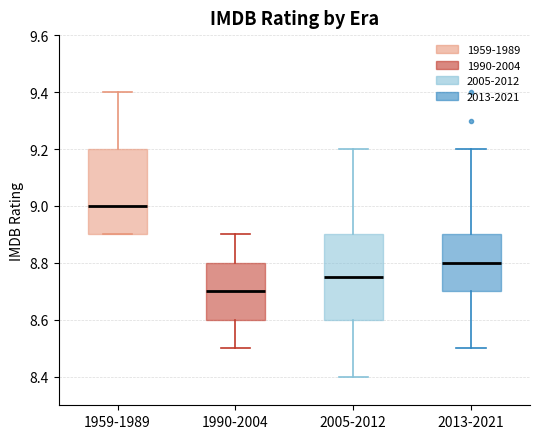

Where does the median line of the box for 1990-2004 sit on the y-axis? The values are not printed on the chart, so give them approximately, as read against the axis.

8.70